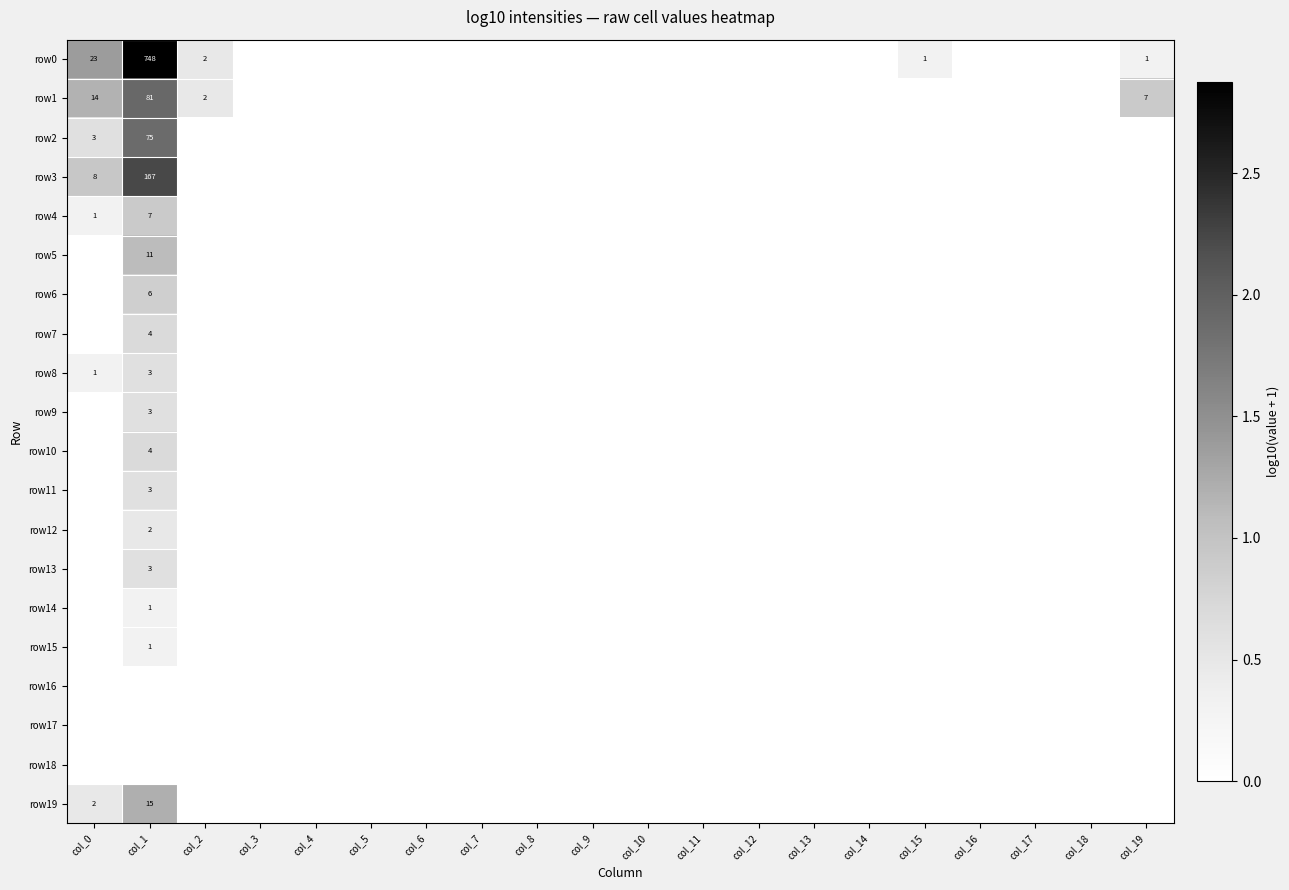

True or false: row10 has a value of 0.0 at col_11.

True